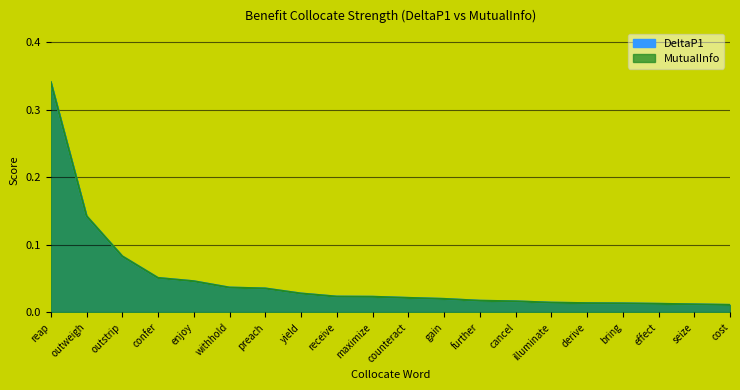

What position from the right is effect?

3